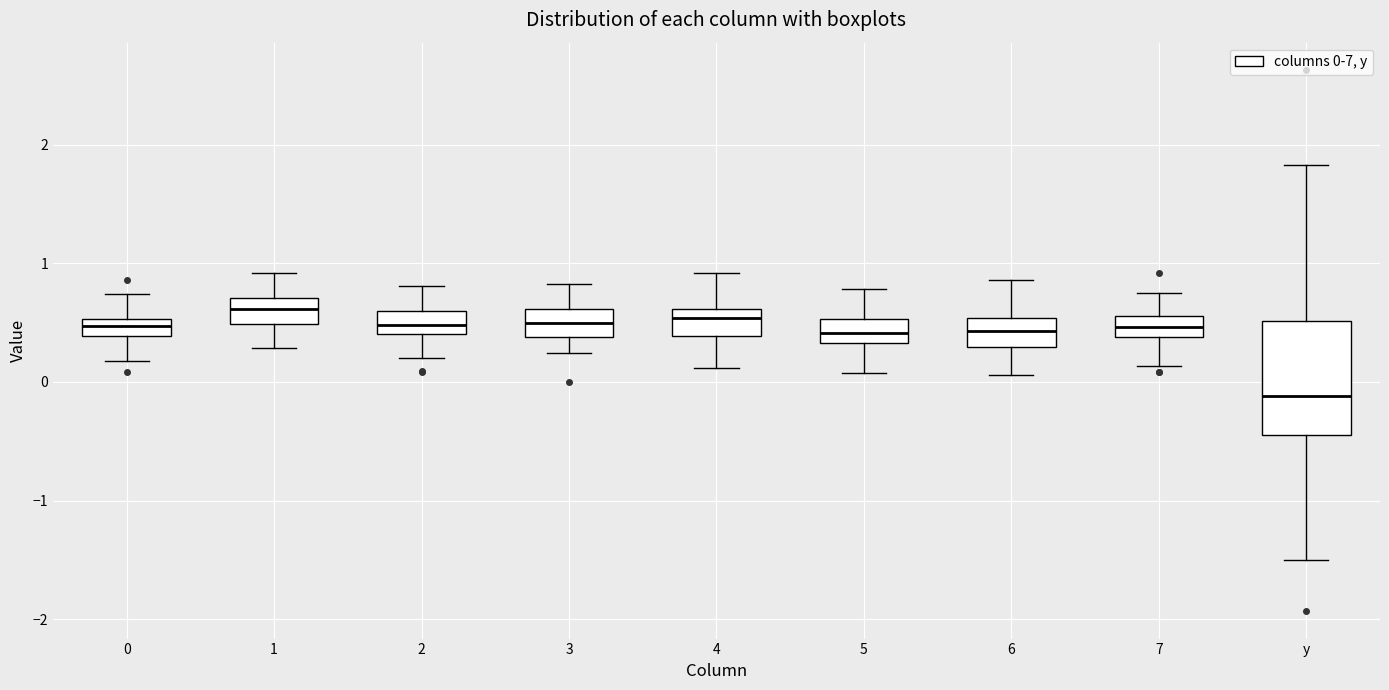

Comparing the boxes themselves (not the whiskers), which one is the tallest?

y